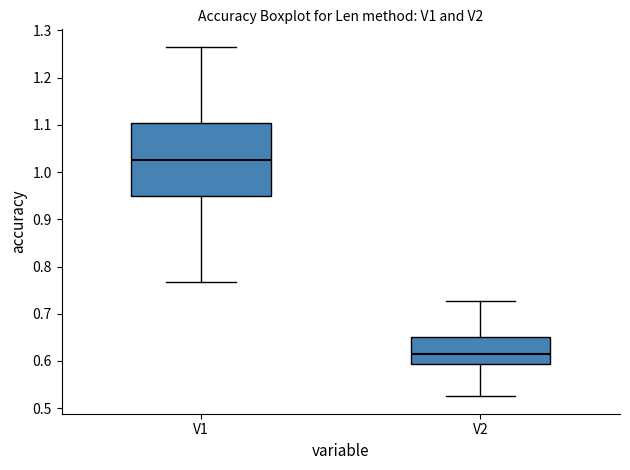

Which box is the tallest, from its lower edge to its upper edge?

V1